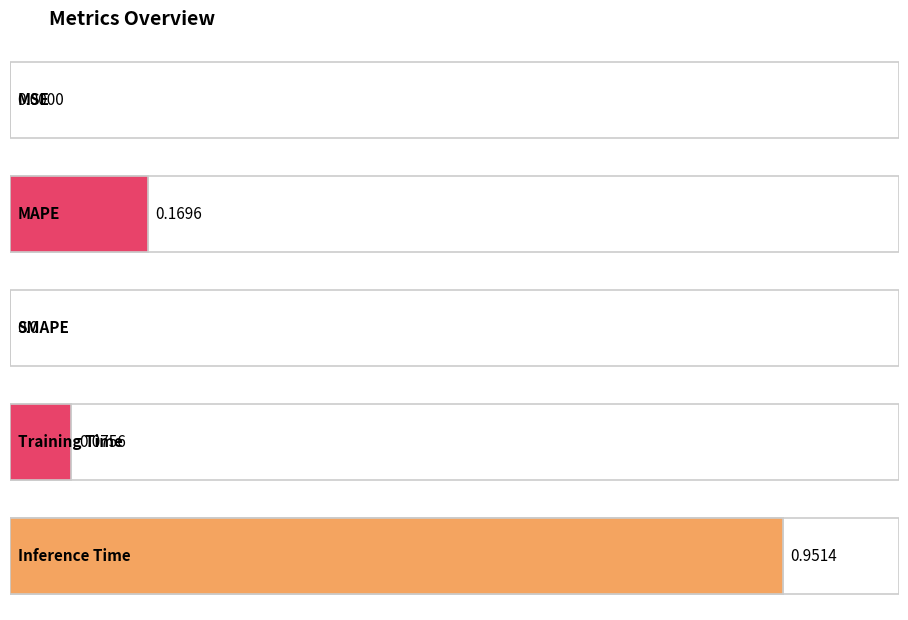

List the labels in order of value, smallest first.

SMAPE, MSE, Training Time, MAPE, Inference Time